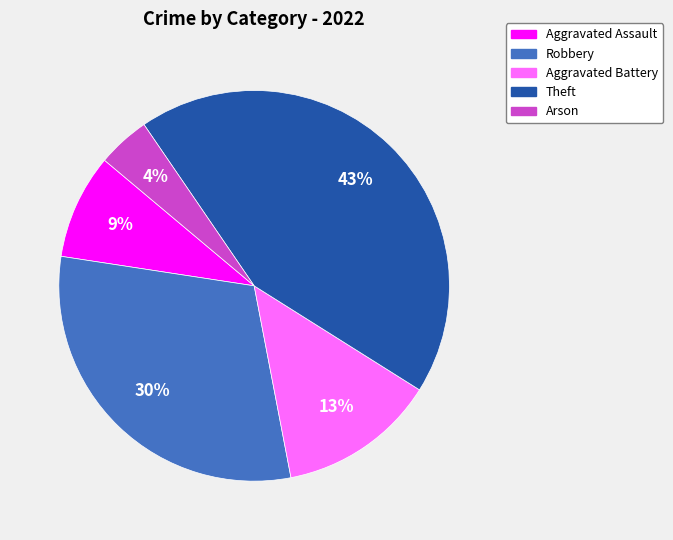

Is there any slice that represents more than half of the pie?

No